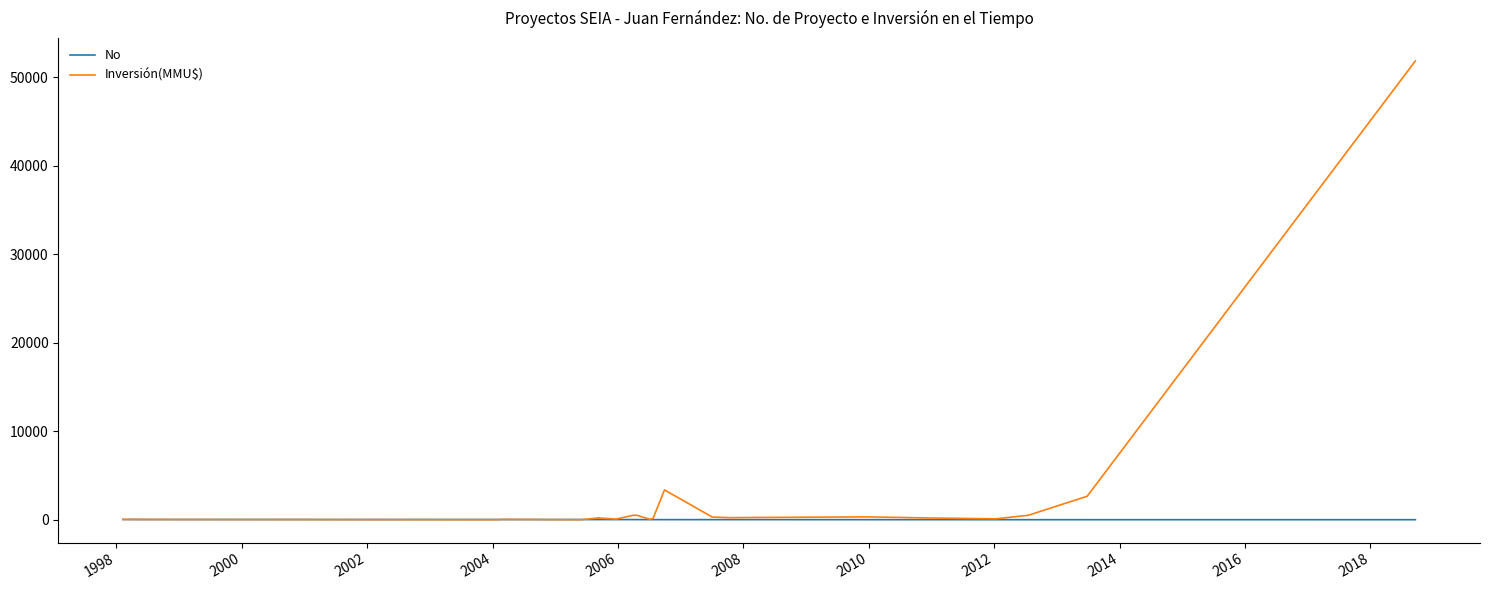

What is the average value of the No series?

12